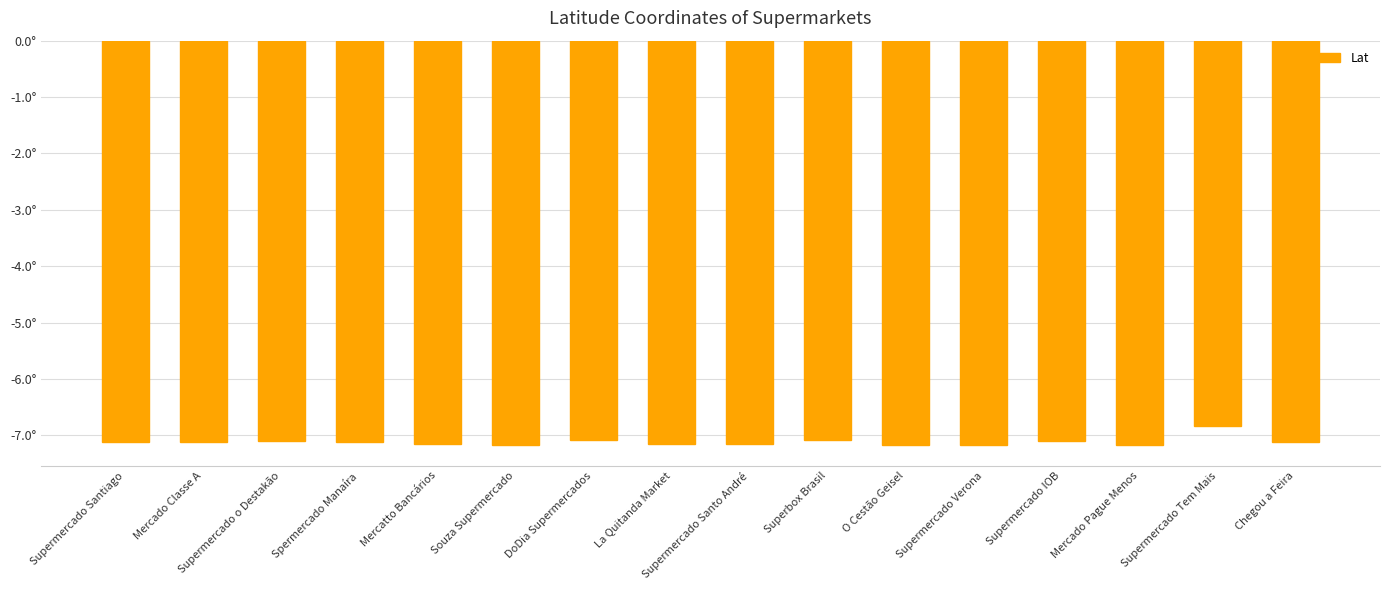

What is the approximate value at Supermercado Verona?

-7.2